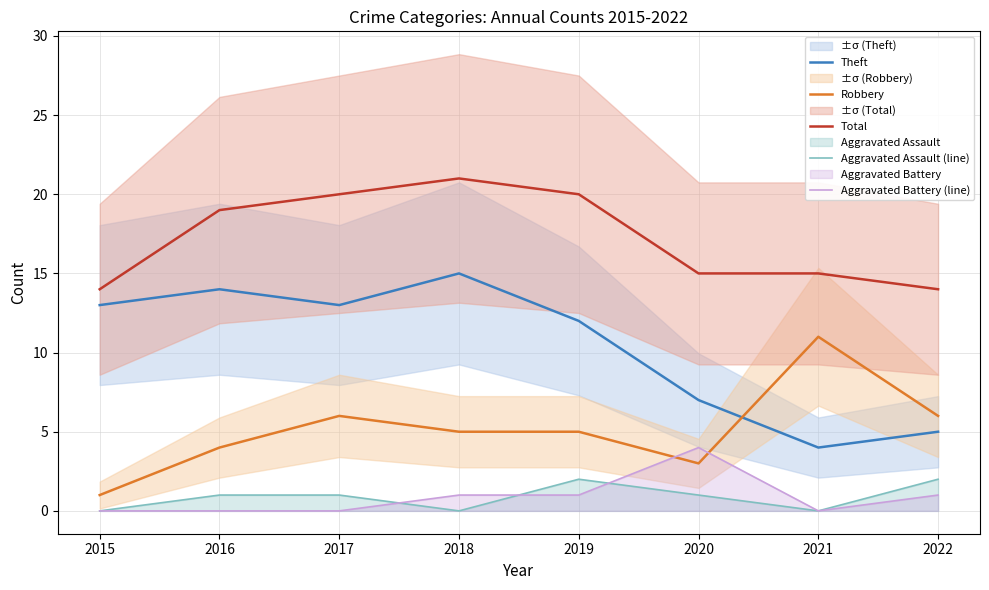

Is it true that Theft equals 5 at 2022?

True